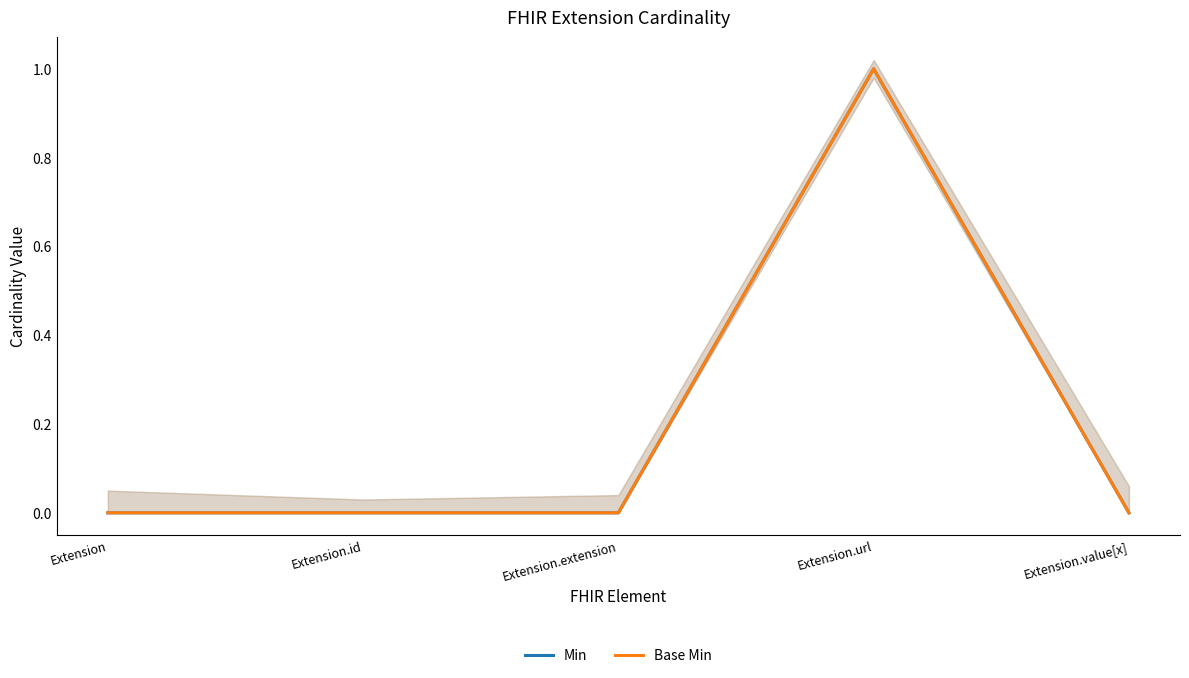

How many lines are shown in the chart?

2